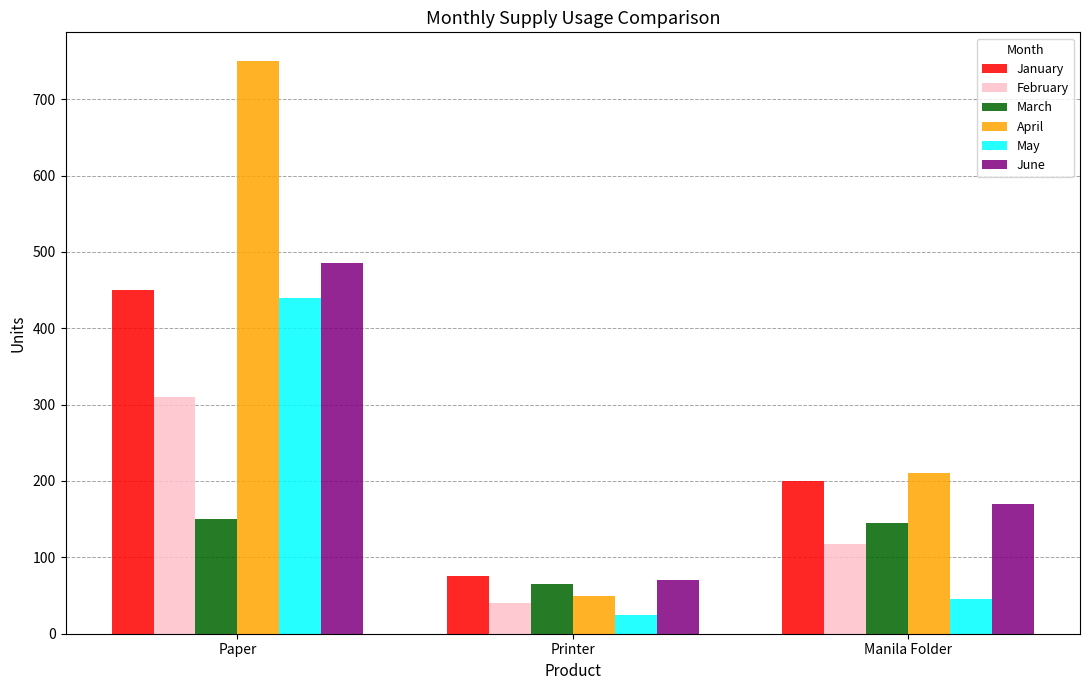

What is the spread (max minus min) of values at Manila Folder?

165